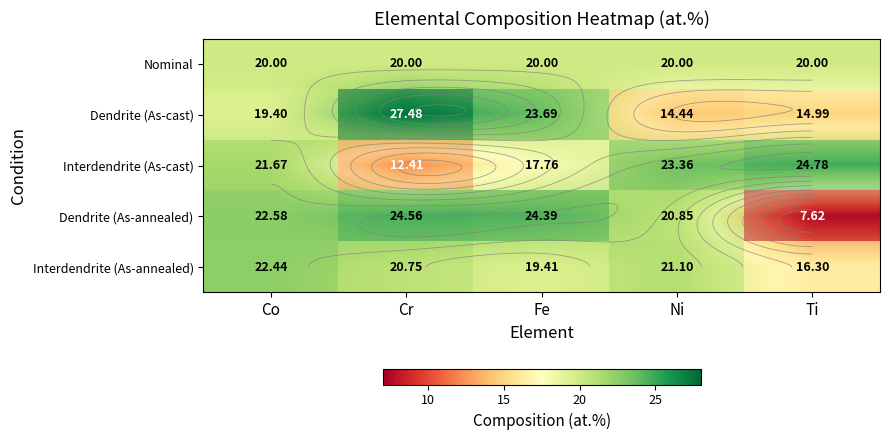

Which series has the largest total across all categories?

Nominal